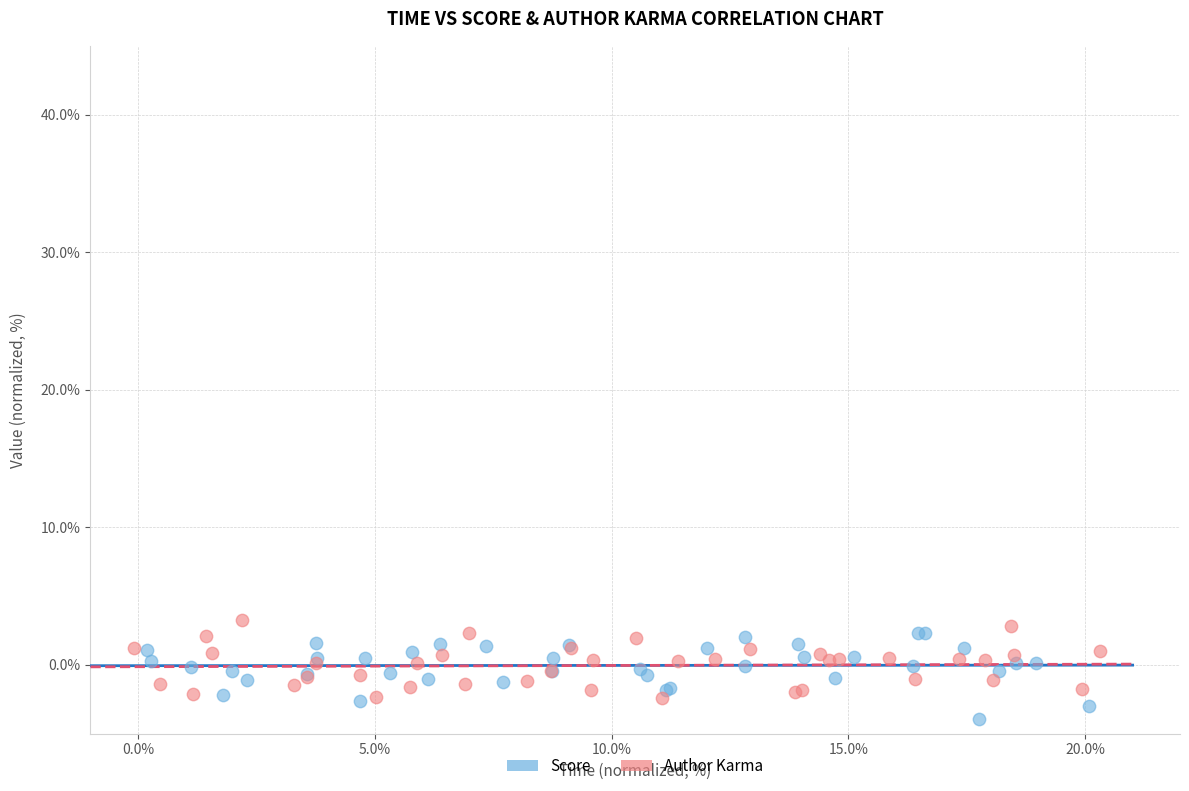

Which series contains the highest Y value?

Author Karma